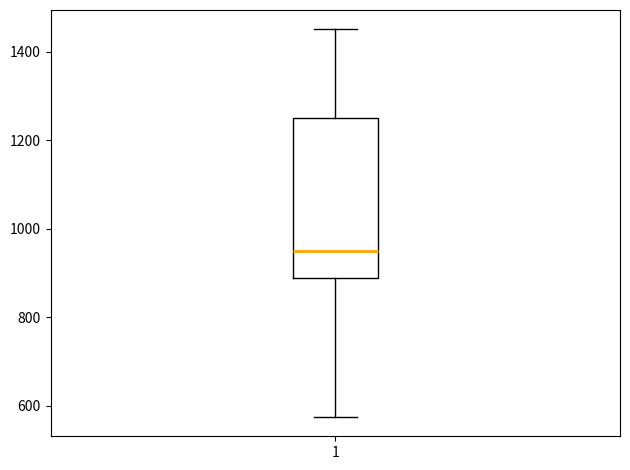

Where does the lower whisker of the box at x = 1 end on the y-axis? The values are not printed on the chart, so give them approximately, as read against the axis.

580